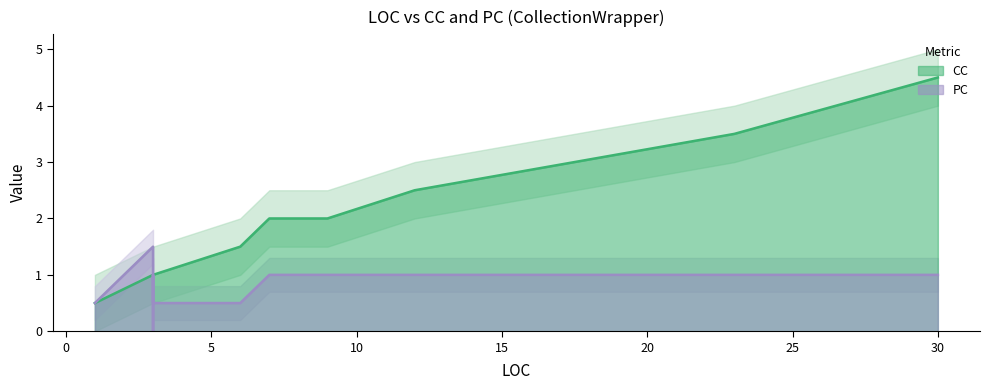

Which series has the largest range (max minus min)?

CC